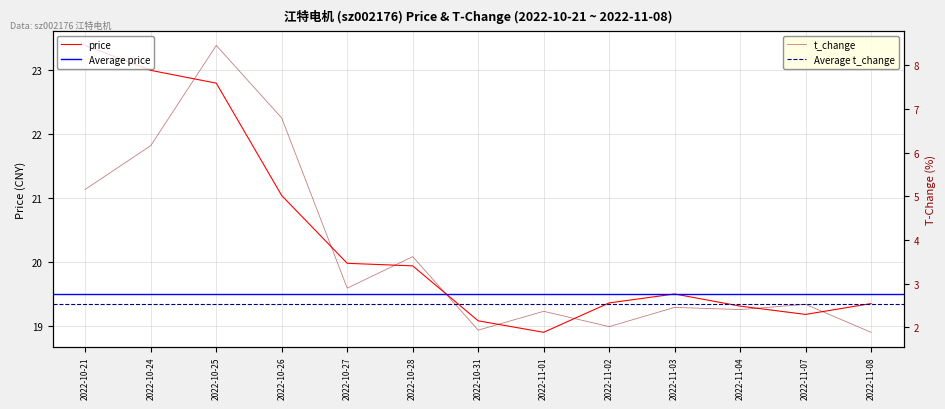

Reading left to right, list all the values displayed in this chart.

price: 23.4	23.0	22.8	21.0	20.0	19.9	19.1	18.9	19.4	19.5	19.3	19.2	19.4
t_change: 5.2	6.2	8.4	6.8	2.9	3.6	1.9	2.4	2.0	2.5	2.4	2.5	1.9